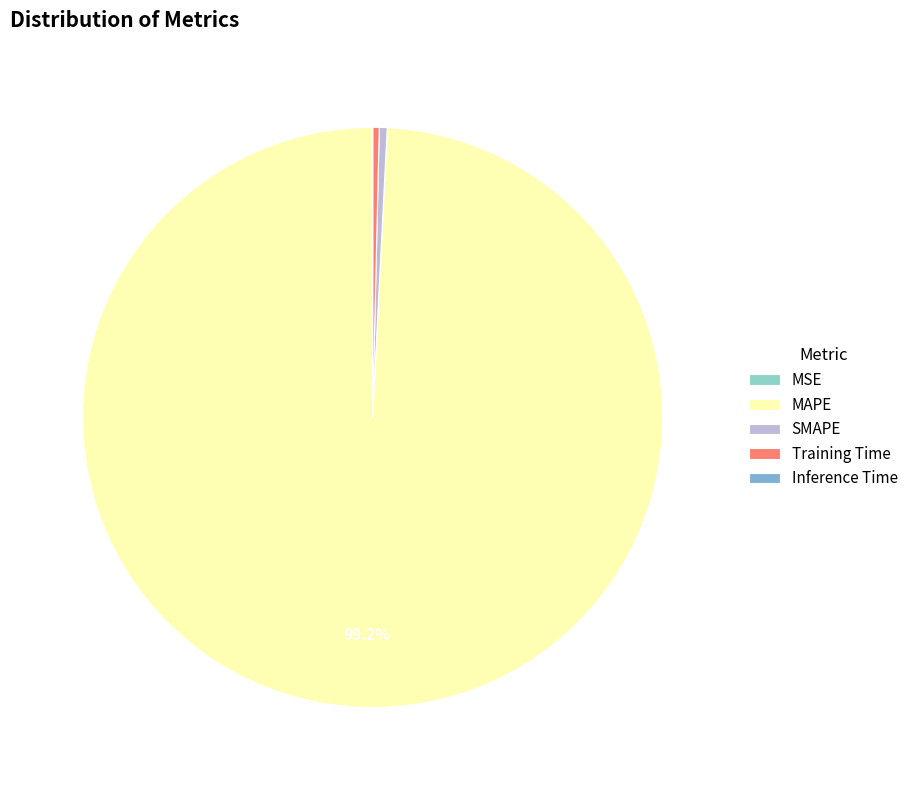

What is the smallest slice in the pie chart?

MSE